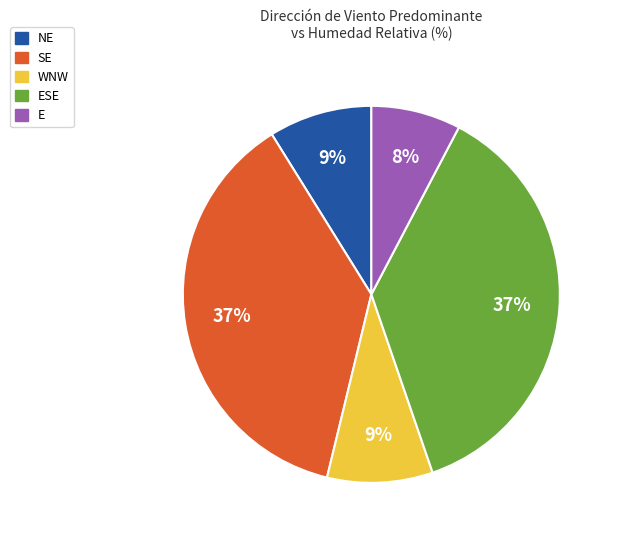

What is the smallest slice in the pie chart?

E